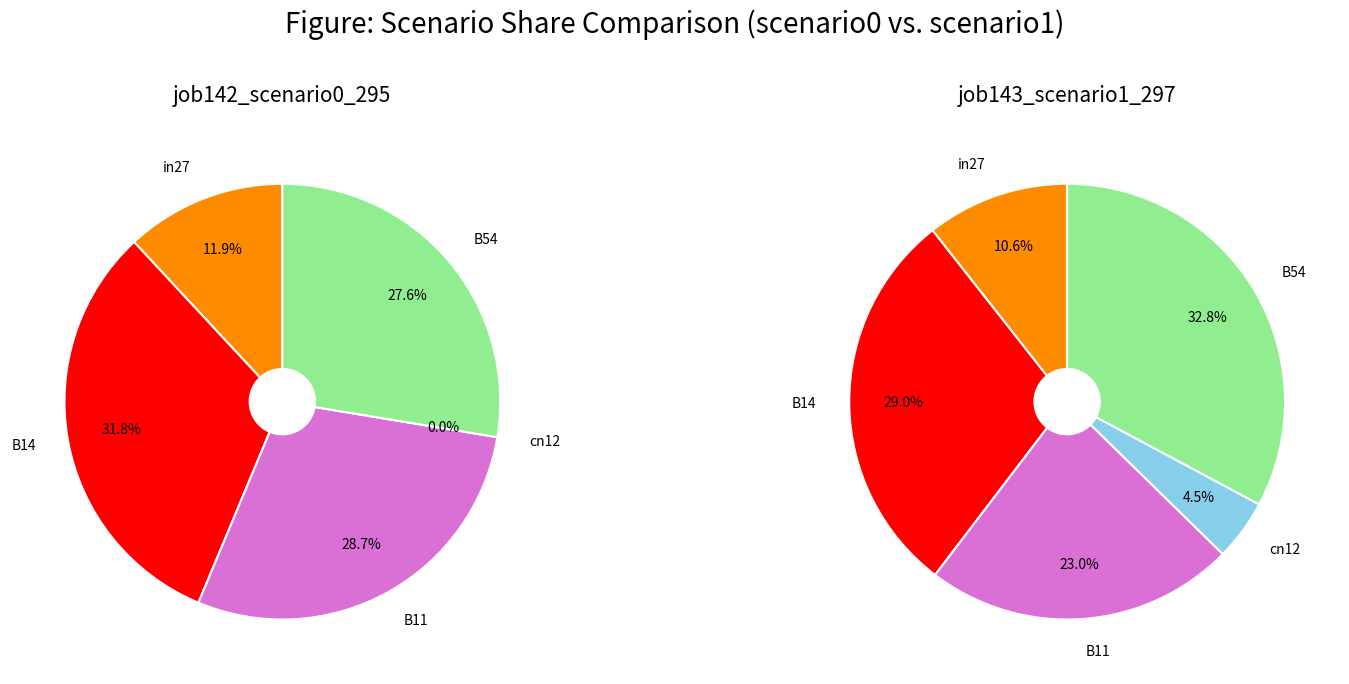

Which slice is the largest?

B54